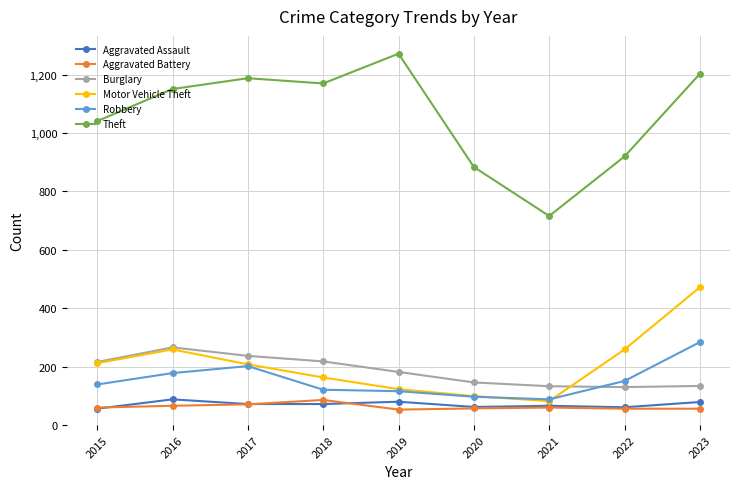

After their last crossing, which series has the higher values: Burglary or Motor Vehicle Theft?

Motor Vehicle Theft